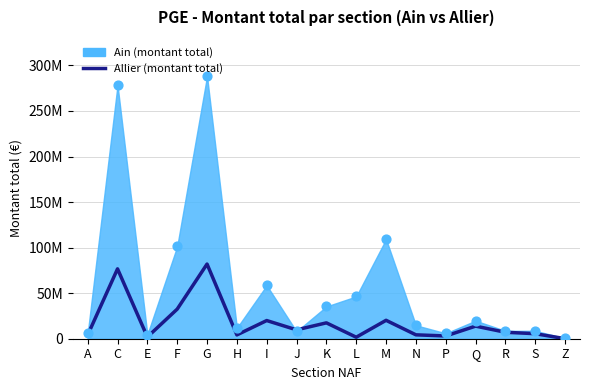

Which has a higher value, J or N?

J